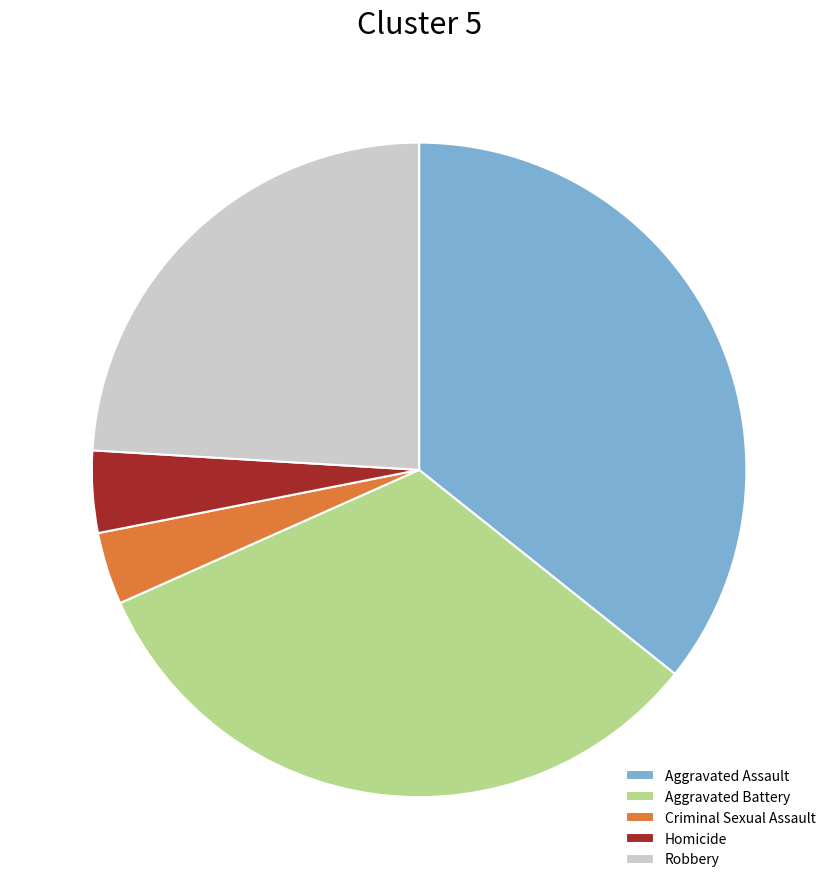

Approximately how many times larger is the value at Robbery compared to Criminal Sexual Assault?

6.7